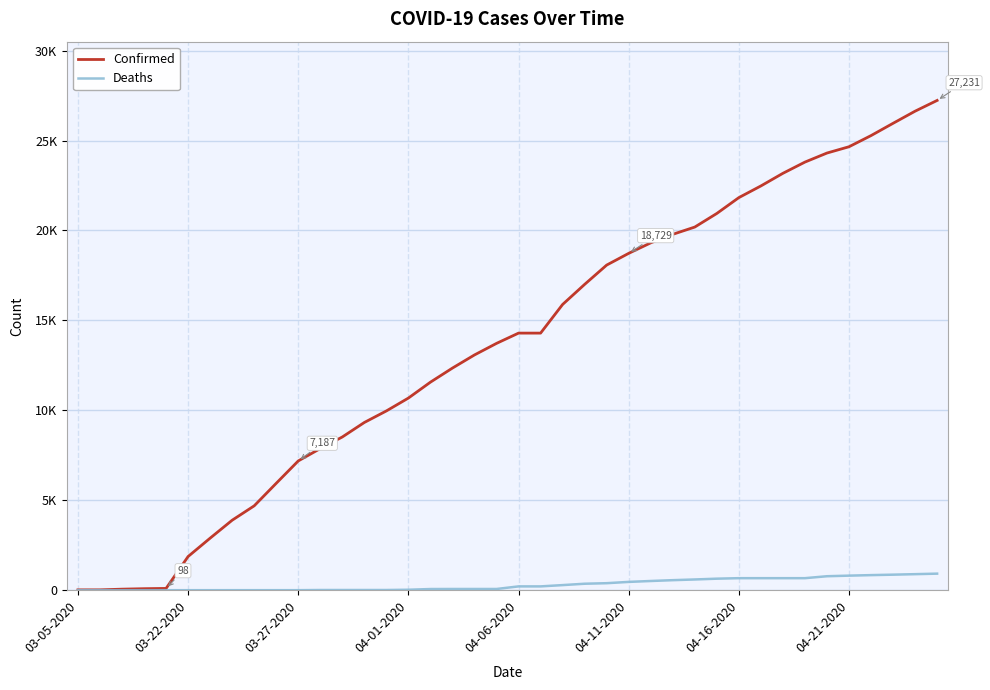

At how many categories does at least one series exceed 15293?

18